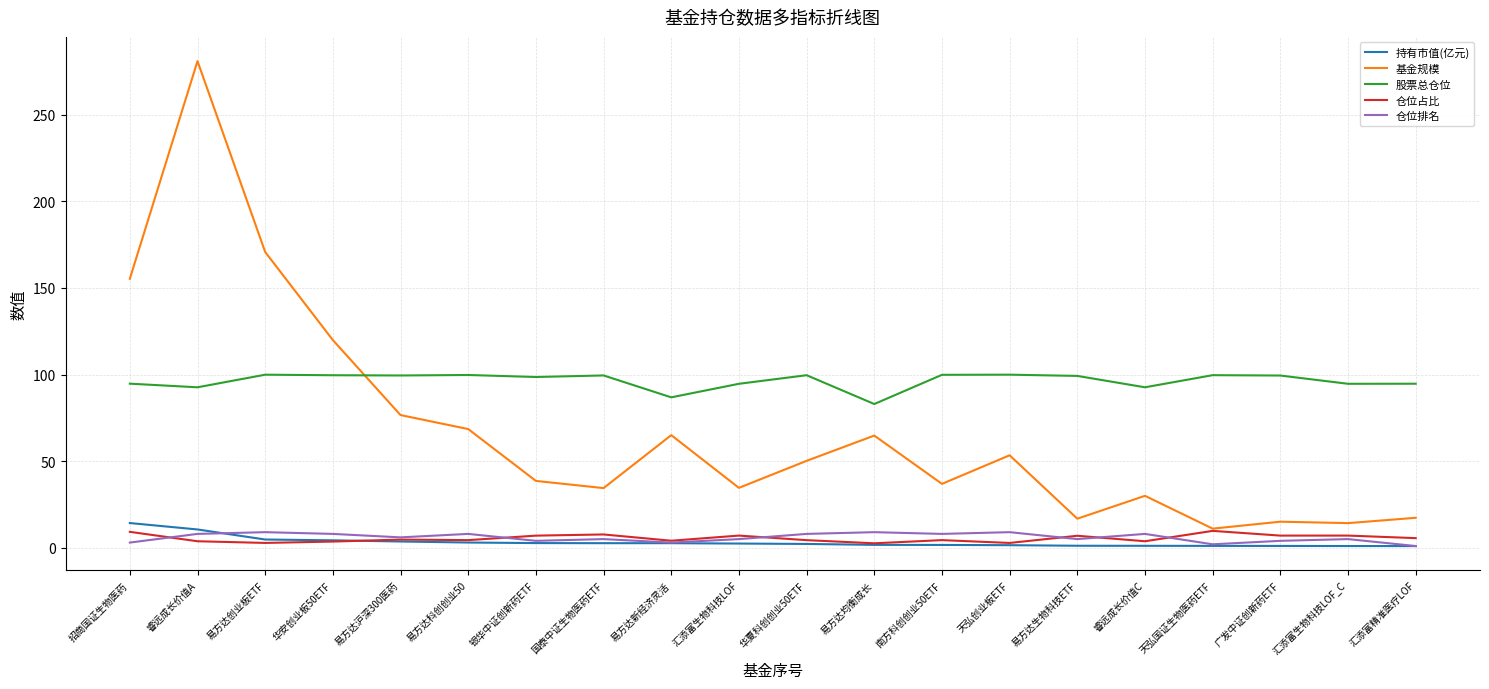

True or false: 基金规模 and 股票总仓位 intersect in this chart.

True